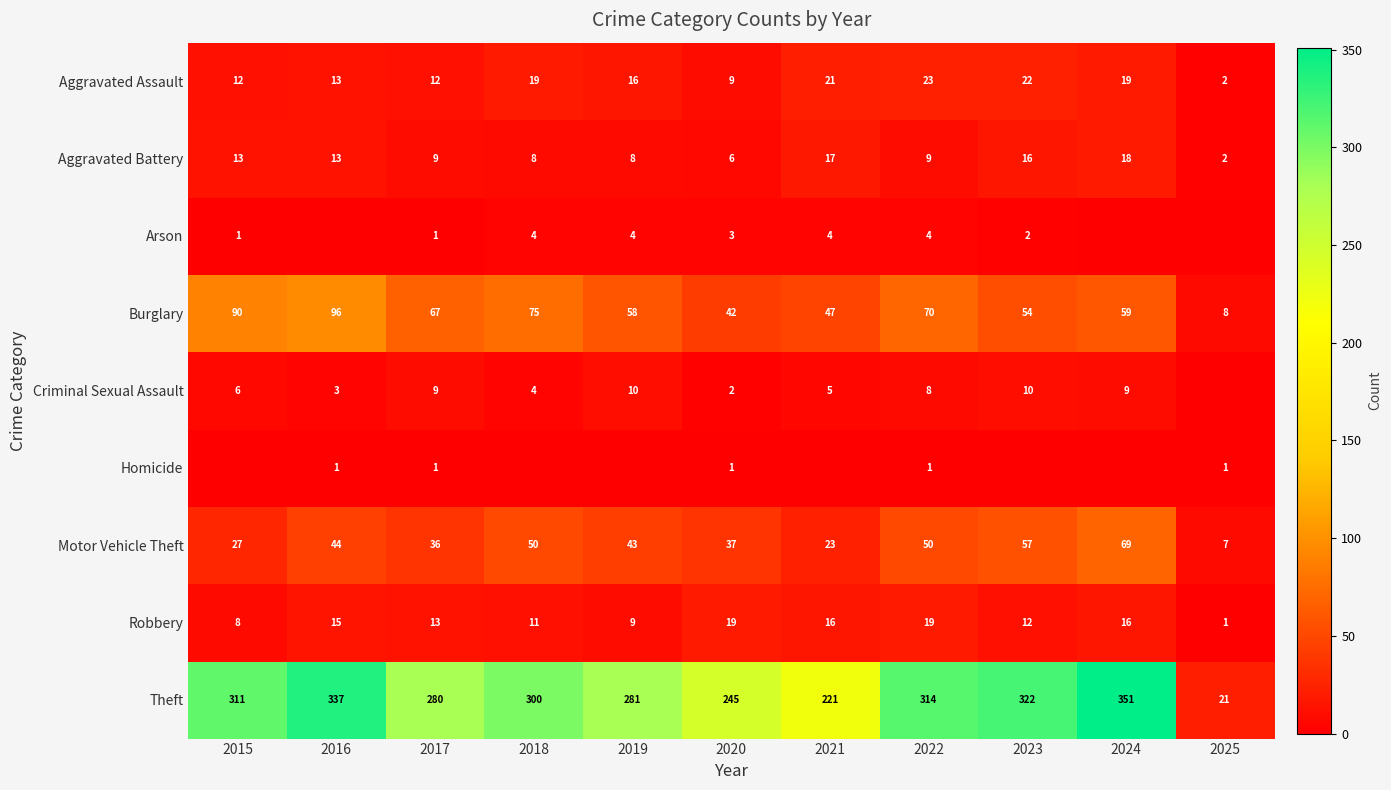

The value of Criminal Sexual Assault at 2023 is 17. True or false?

False